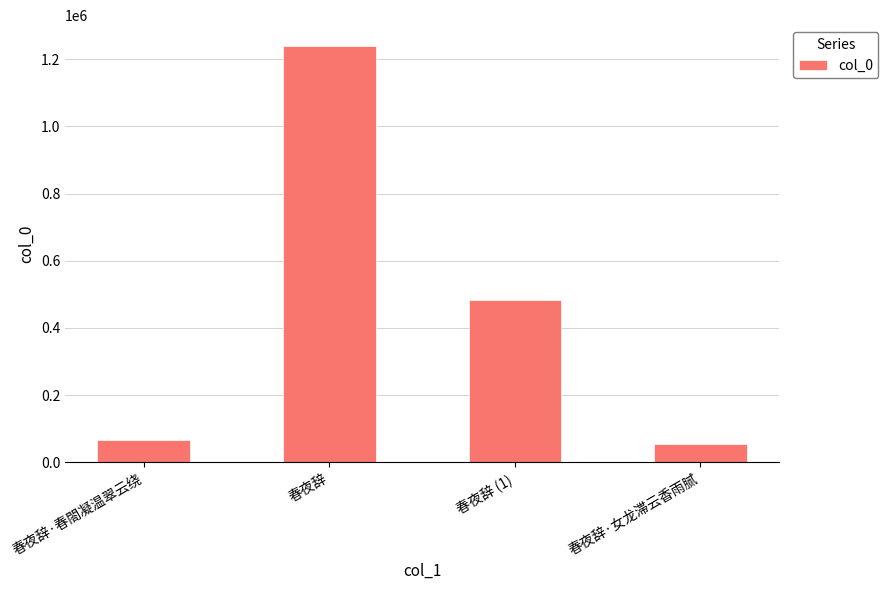

At which category does the chart reach its peak across all series?

春夜辞